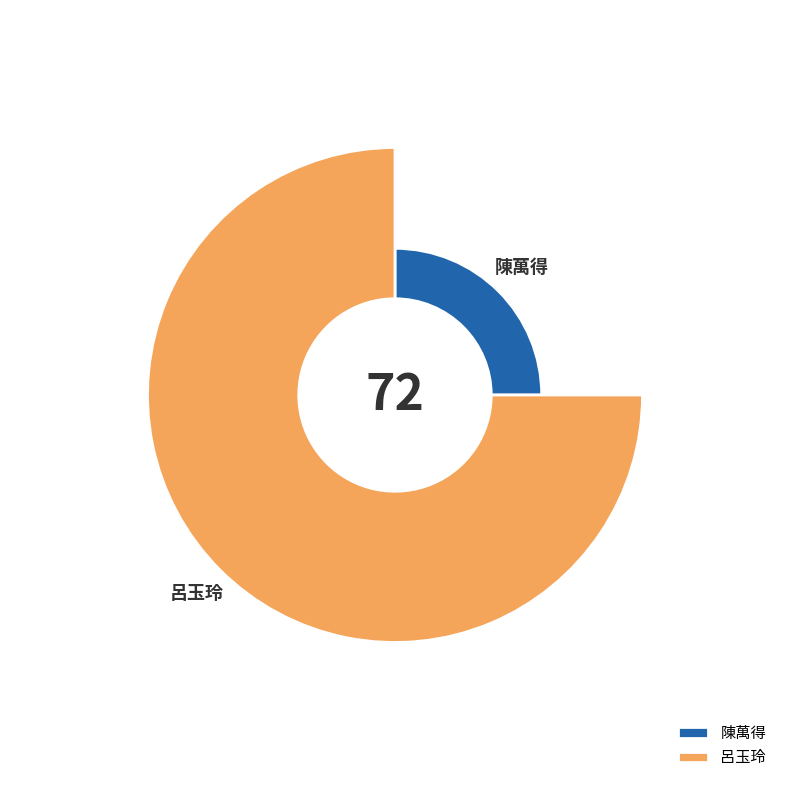

Which category has the smallest portion of the pie?

陳萬得